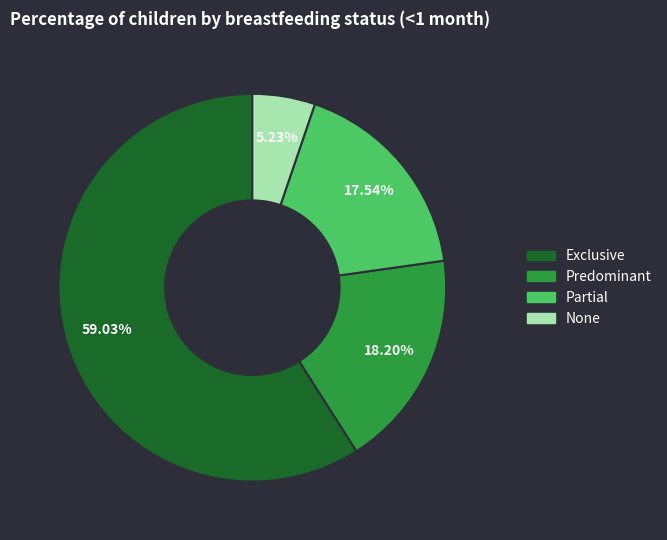

Is the sum of None and Partial greater than half?

No